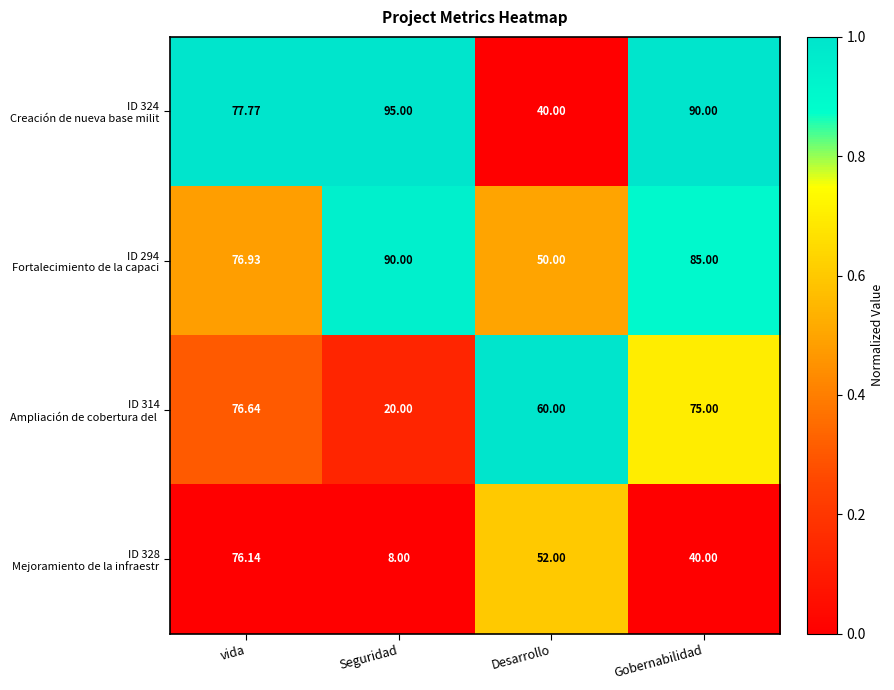

Count the number of data series in this chart.

4